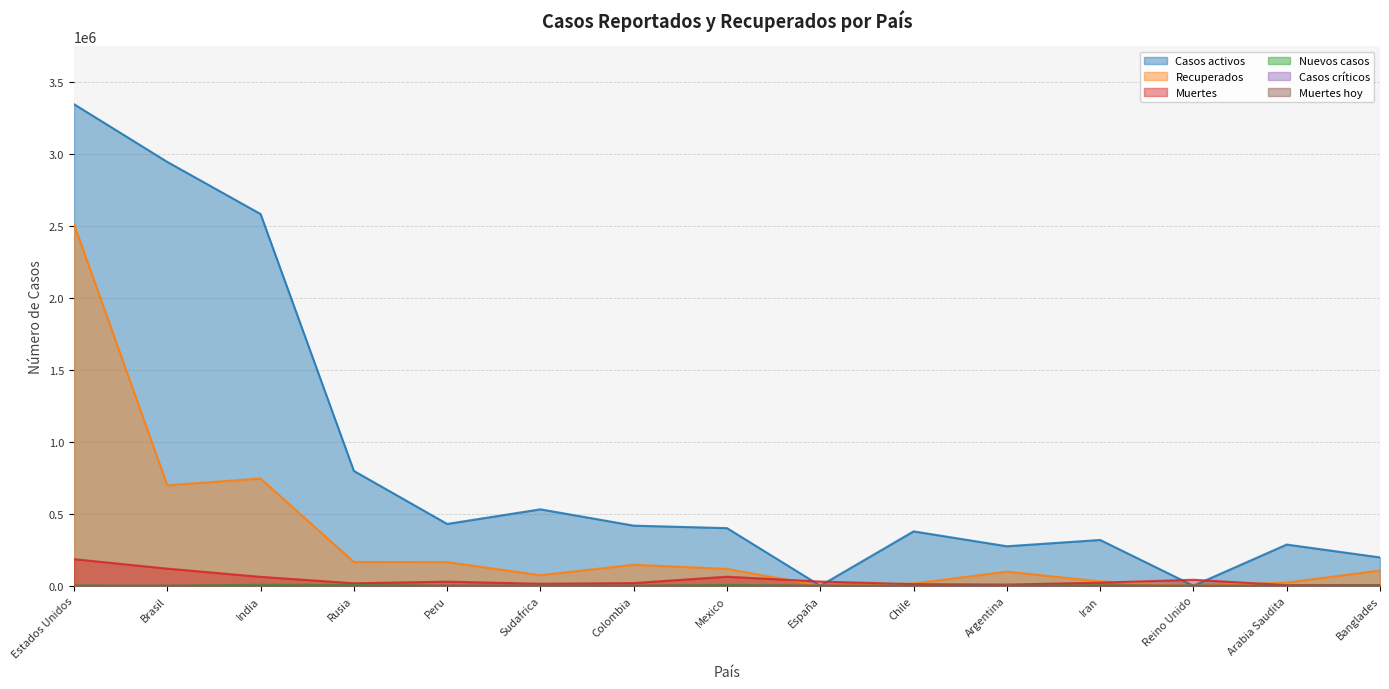

How many values in the Casos activos series are below 400479?

7